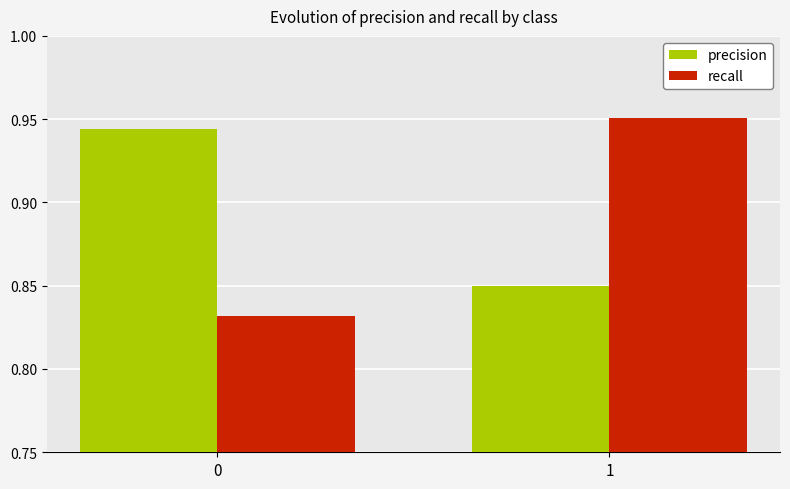

What is the sum of the precision values at 0 and 1?

1.8